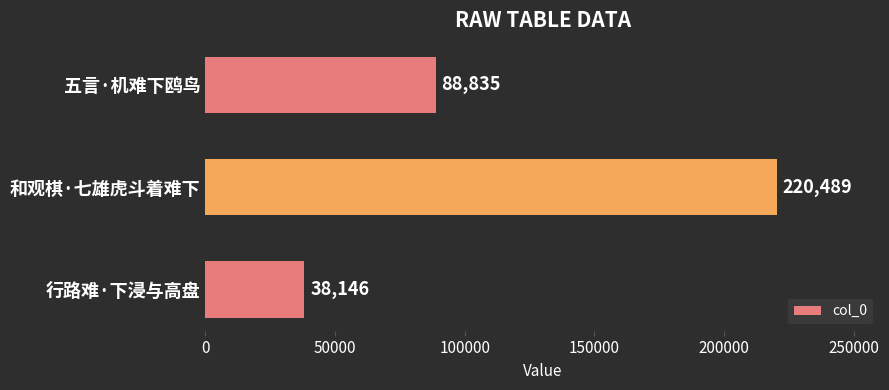

Is it true that the value at 行路难·下浸与高盘 is 38146?

True